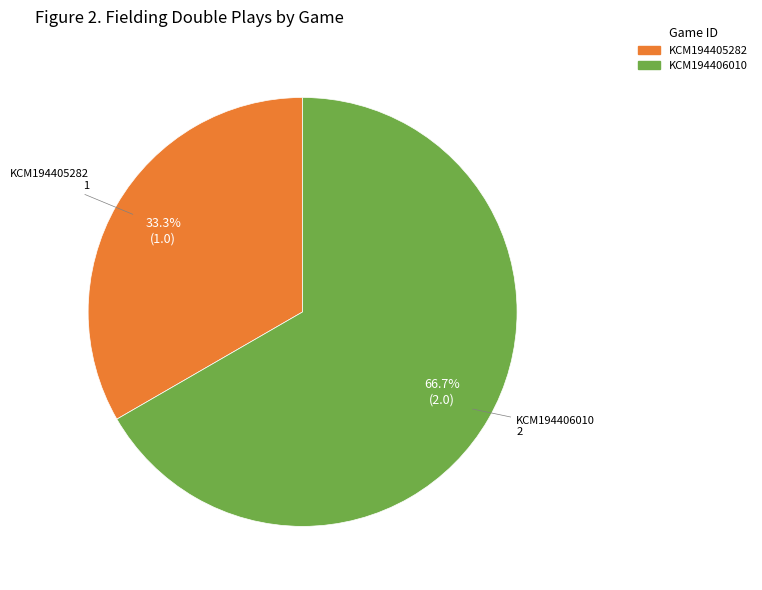

Does any single category account for the majority?

Yes